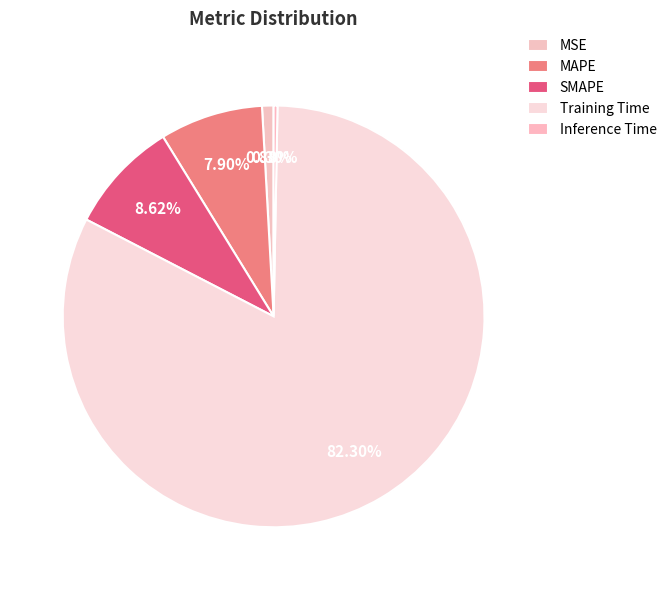

How much of the chart is everything except SMAPE?

91.4%